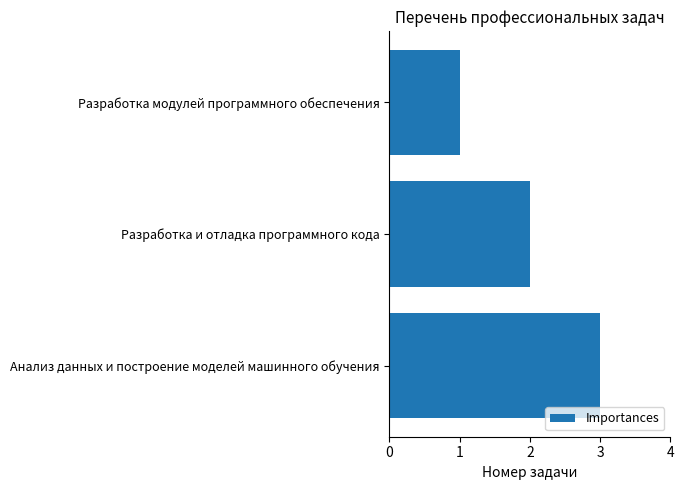

How many data points does each series have?

3